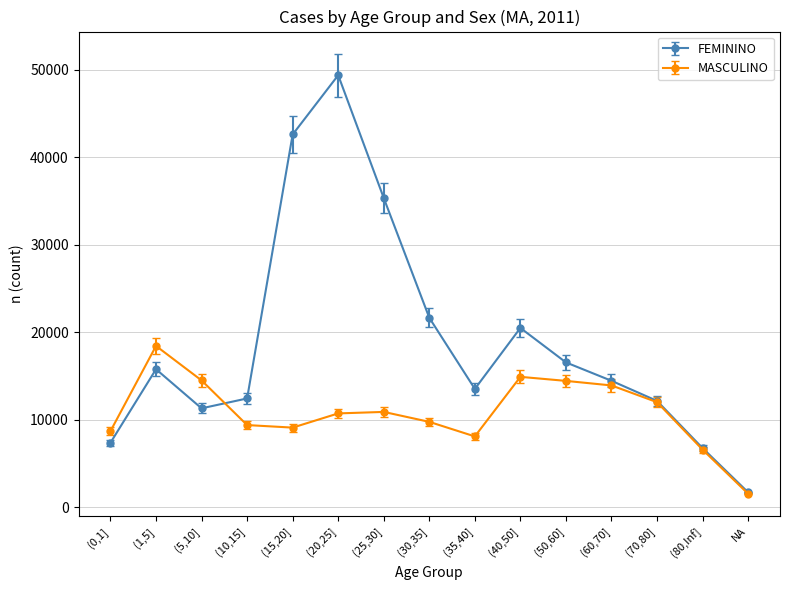

What is the smallest value displayed?

1540